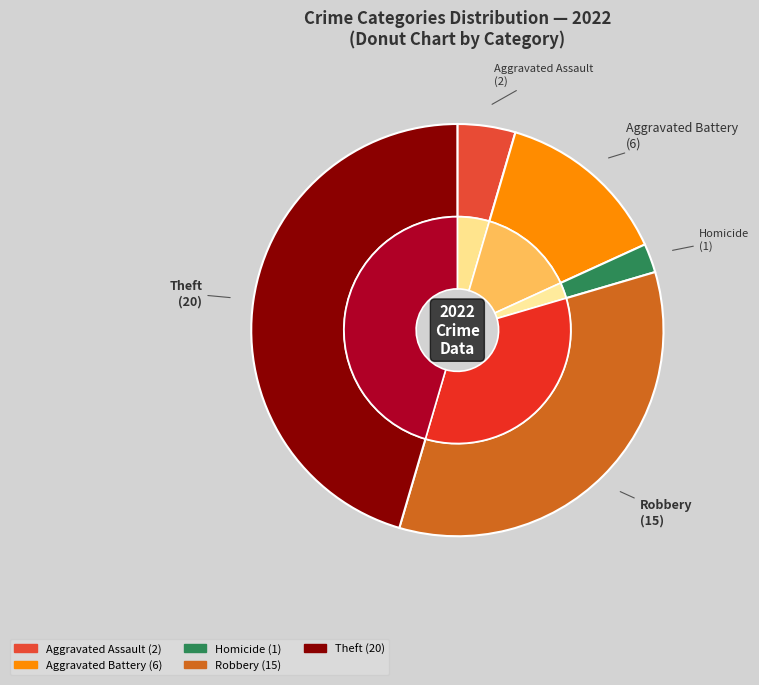

Does 2 account for over 50% of the chart?

No